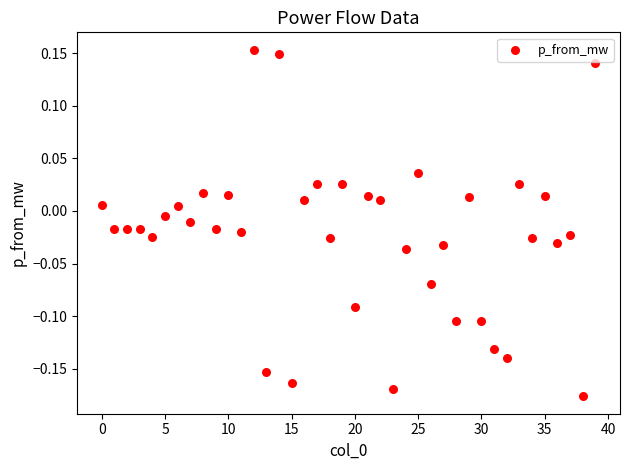

What is the range of Y values (max minus min)?

0.3